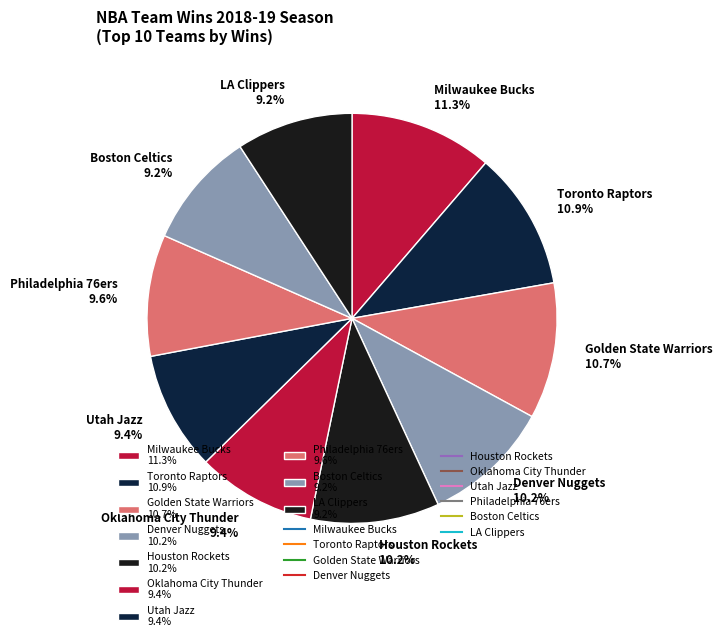

What percentage do LA Clippers 9.2% and Milwaukee Bucks 11.3% together represent?

20.5%